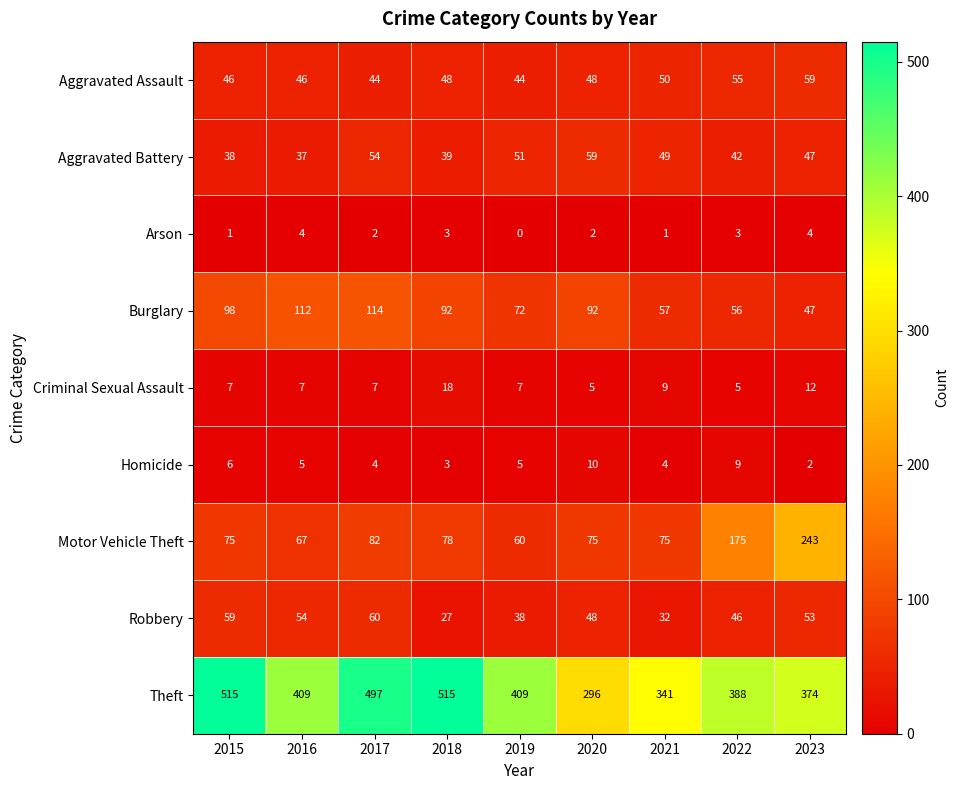

How many data points does each series have?

9